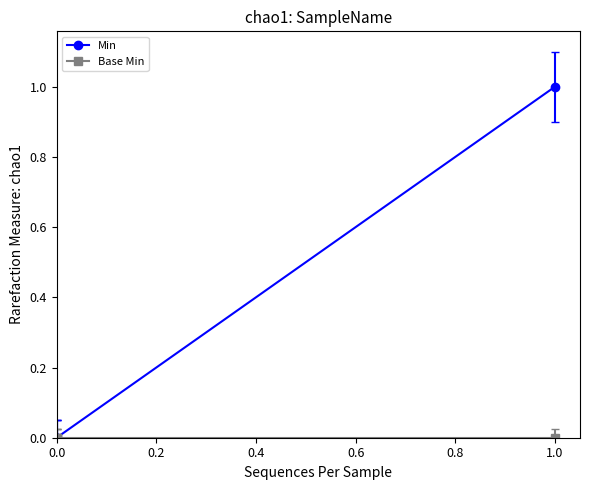

True or false: Base Min has a value of 0 at 0.0.

True